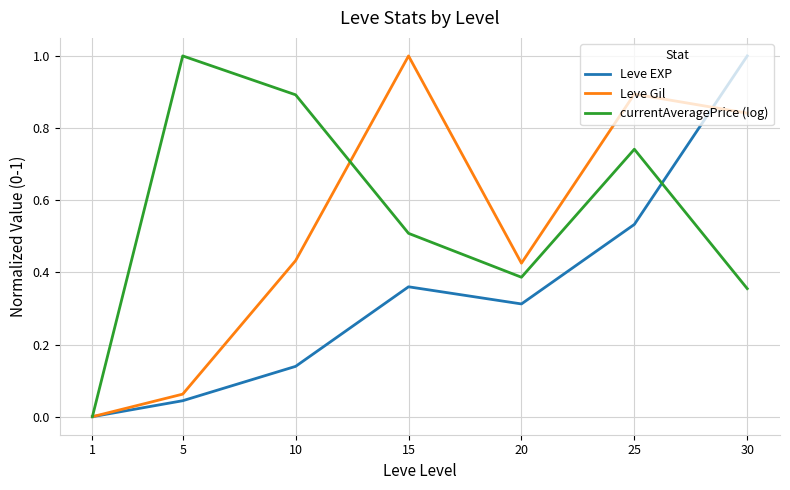

At 10, list the series in order from largest to smallest.

currentAveragePrice (log), Leve Gil, Leve EXP